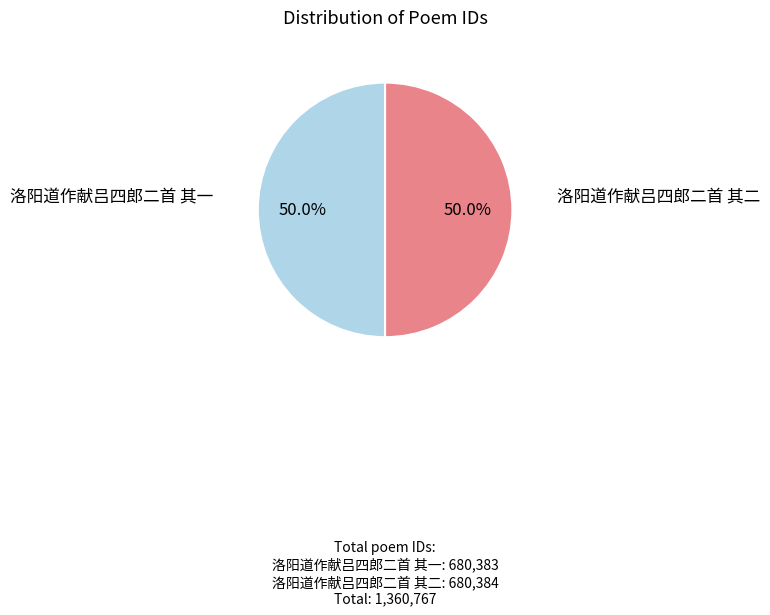

Which category accounts for the majority?

洛阳道作献吕四郎二首 其二